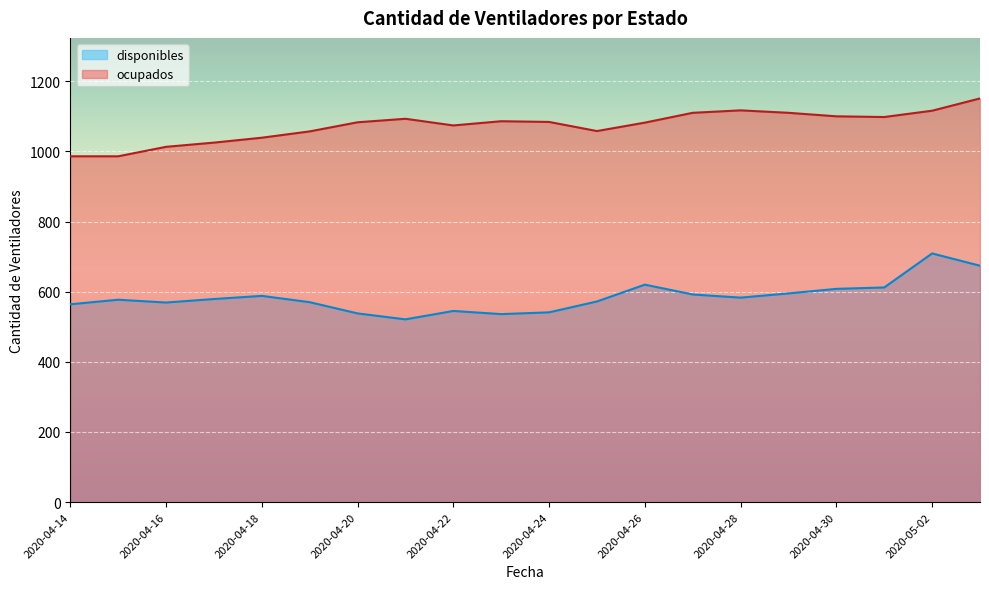

What is the difference between the second highest and minimum values in the ocupados series?

131